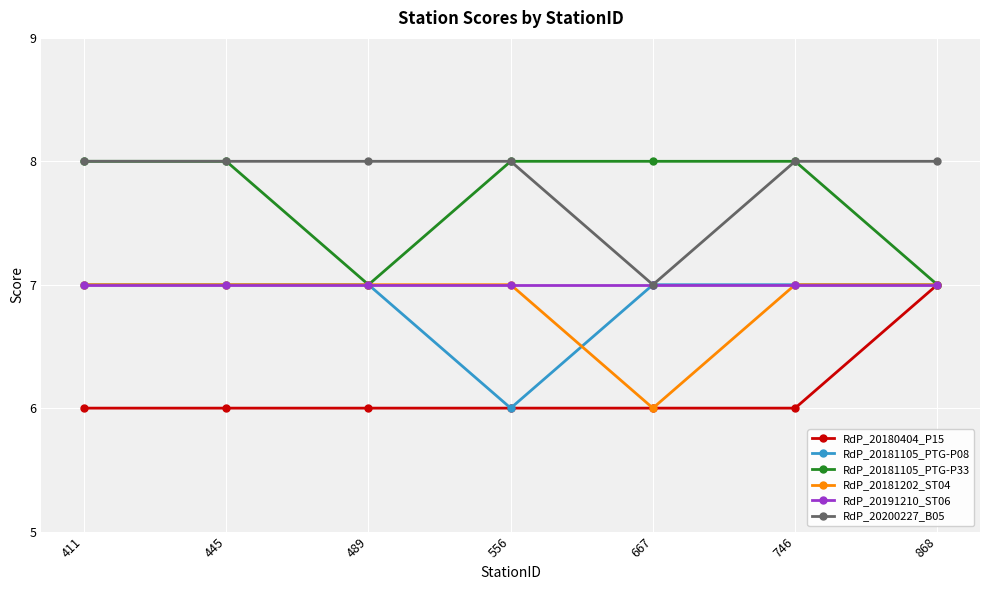

Between 445 and 556, which series saw the biggest shift?

RdP_20181105_PTG-P08